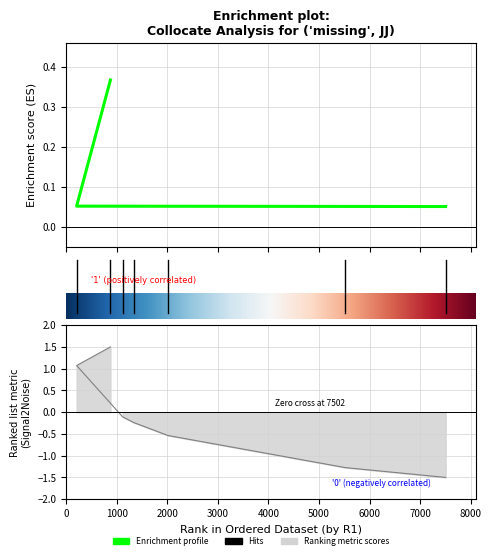

What is the highest value of the DeltaP2 series?

0.4